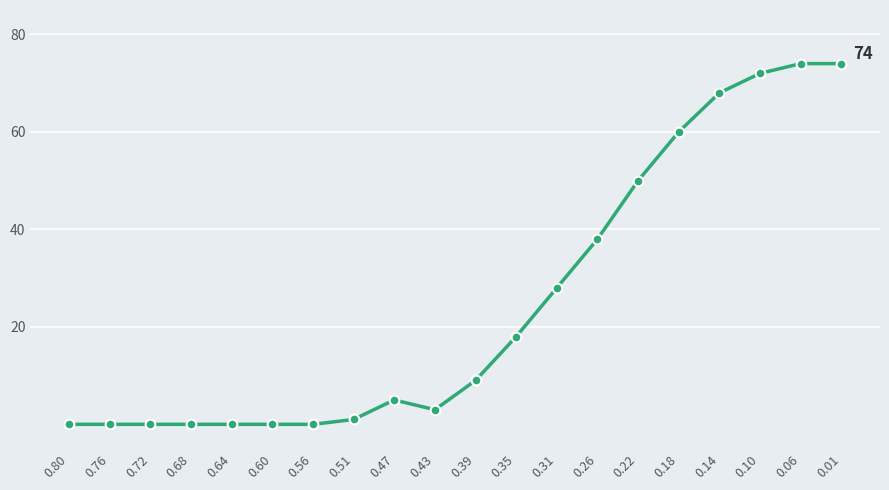

Is it true that the value at 0.31 is 28?

True